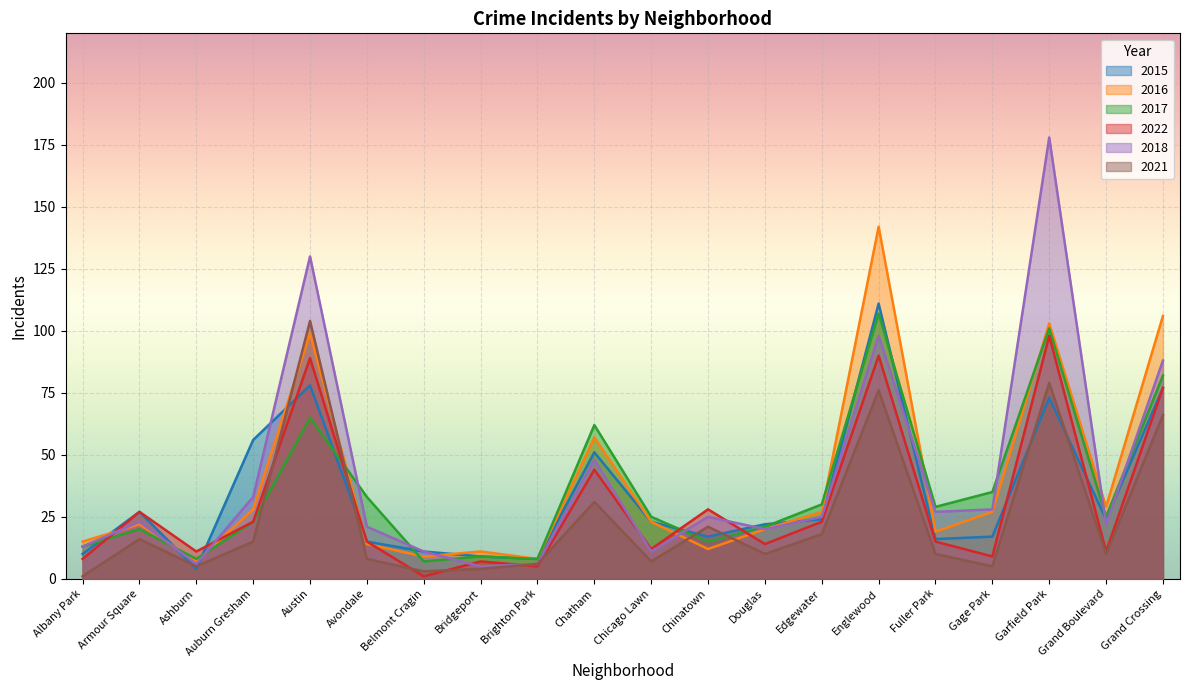

Where does the 2018 series first go above 25?

Auburn Gresham